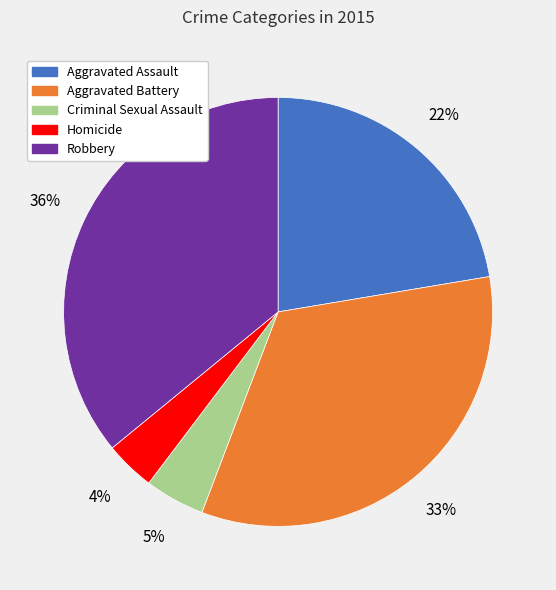

To the nearest percent, what percentage of the pie is Homicide?

4%